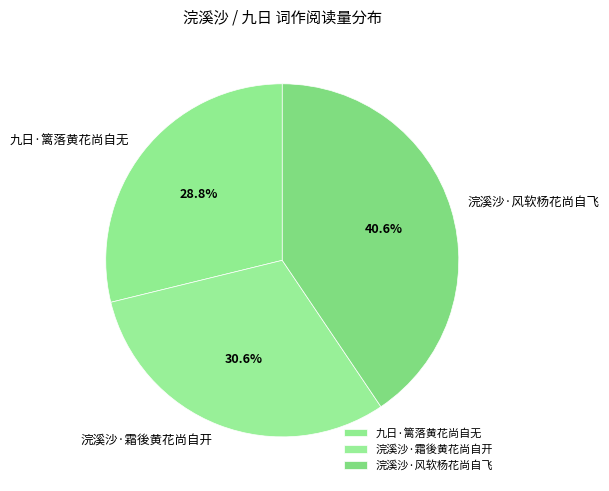

Count the number of slices in the pie.

3